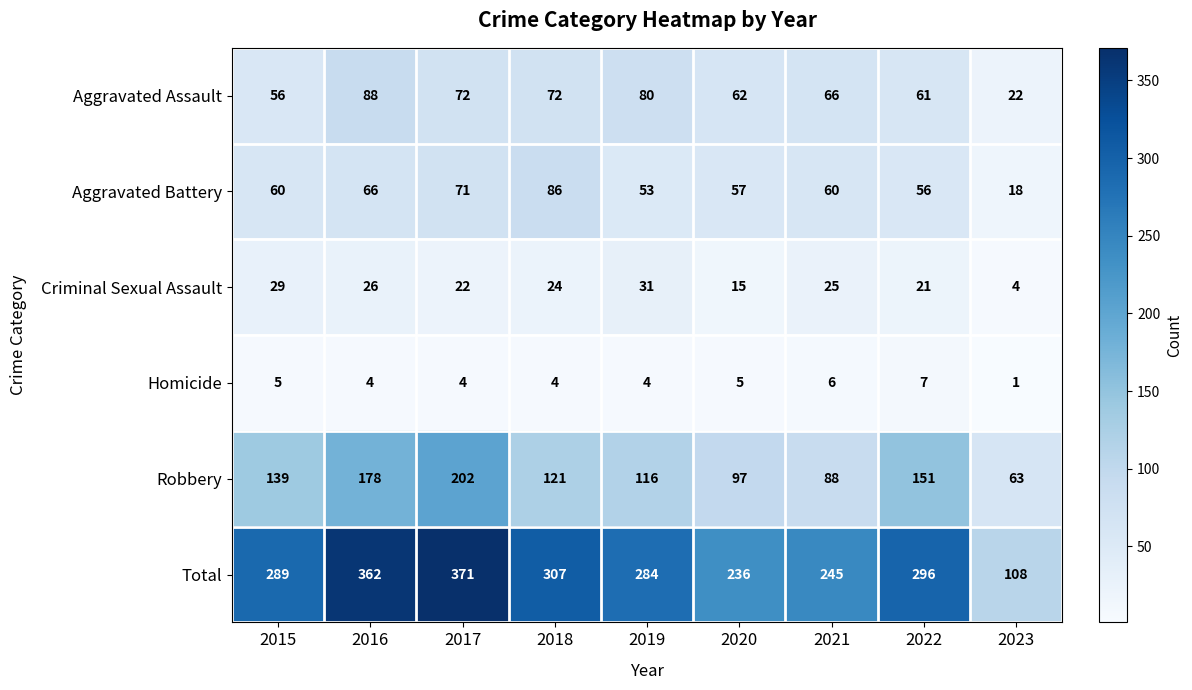

Rank the series at 2018 from lowest to highest value.

Homicide, Criminal Sexual Assault, Aggravated Assault, Aggravated Battery, Robbery, Total